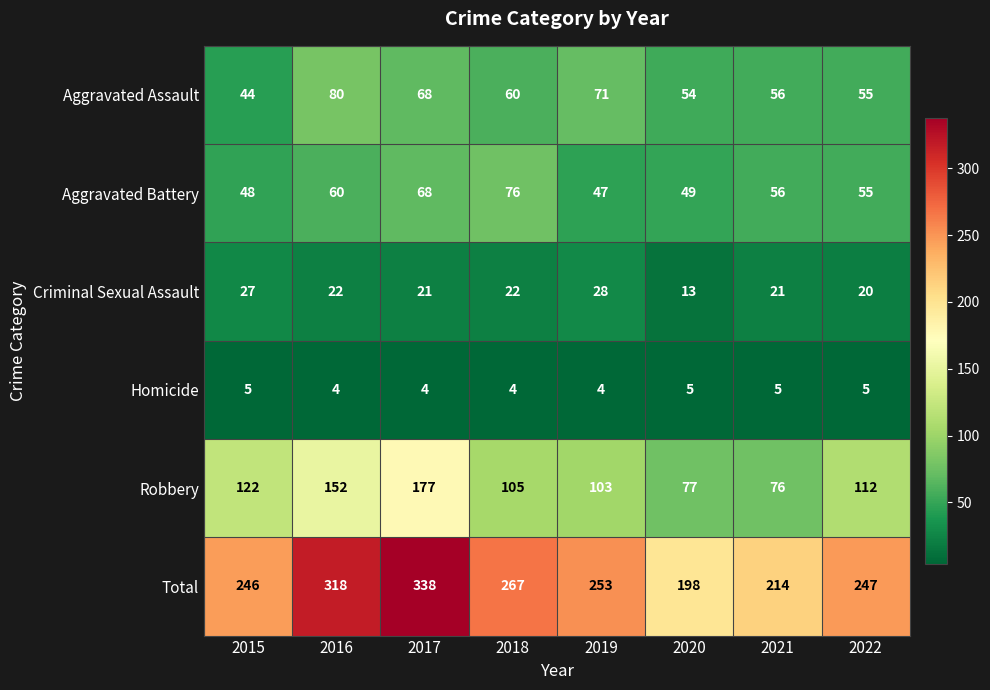

Which series changed the most between 2018 and 2019?

Aggravated Battery